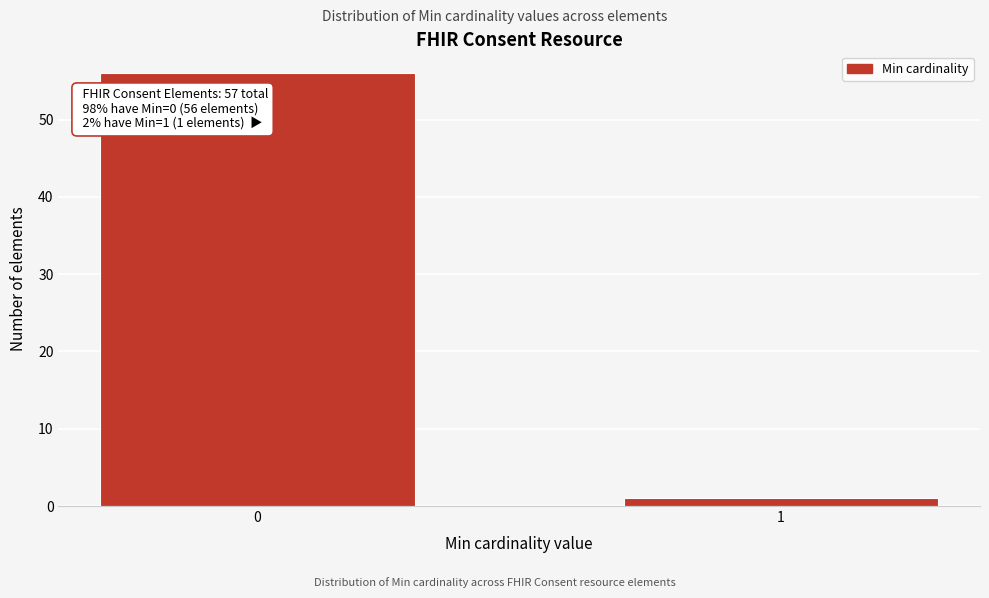

Reading left to right, list all the values displayed in this chart.

56	1